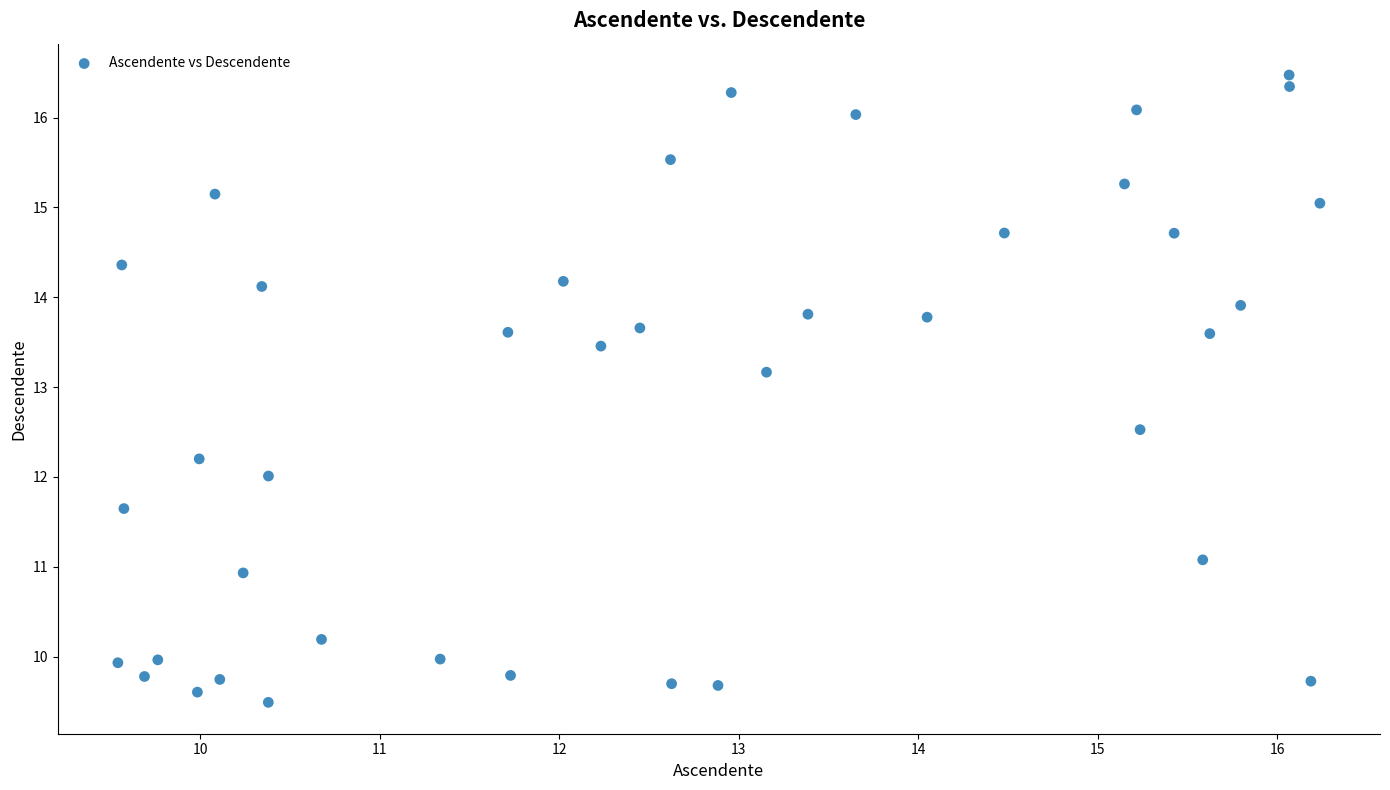

What is the range of Y values (max minus min)?

7.0